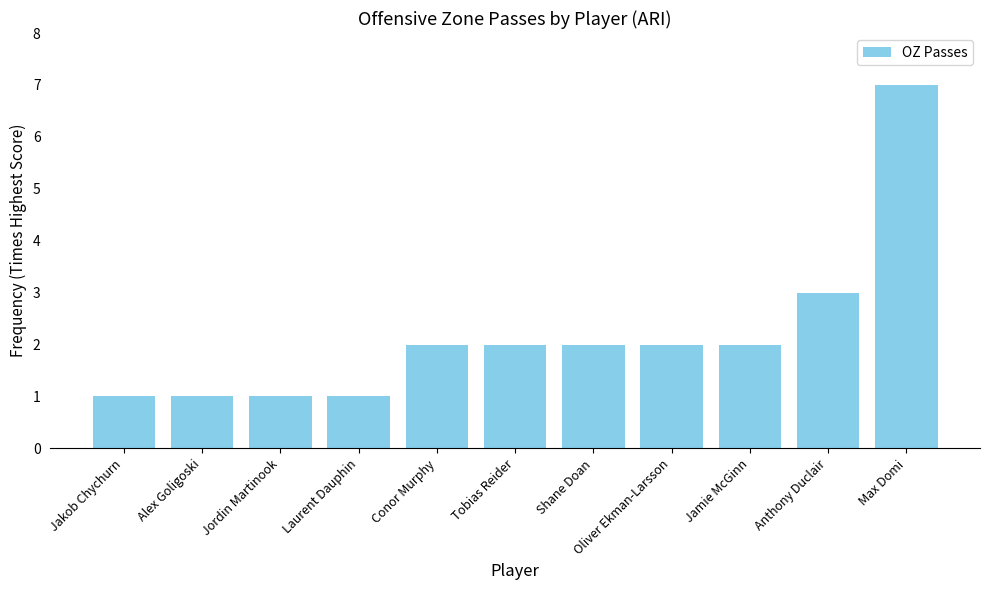

What is the greatest value displayed?

7